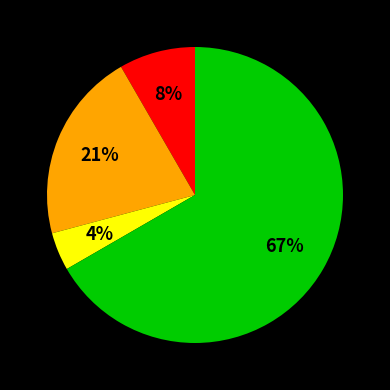

To the nearest percent, what is the average slice percentage?

25%